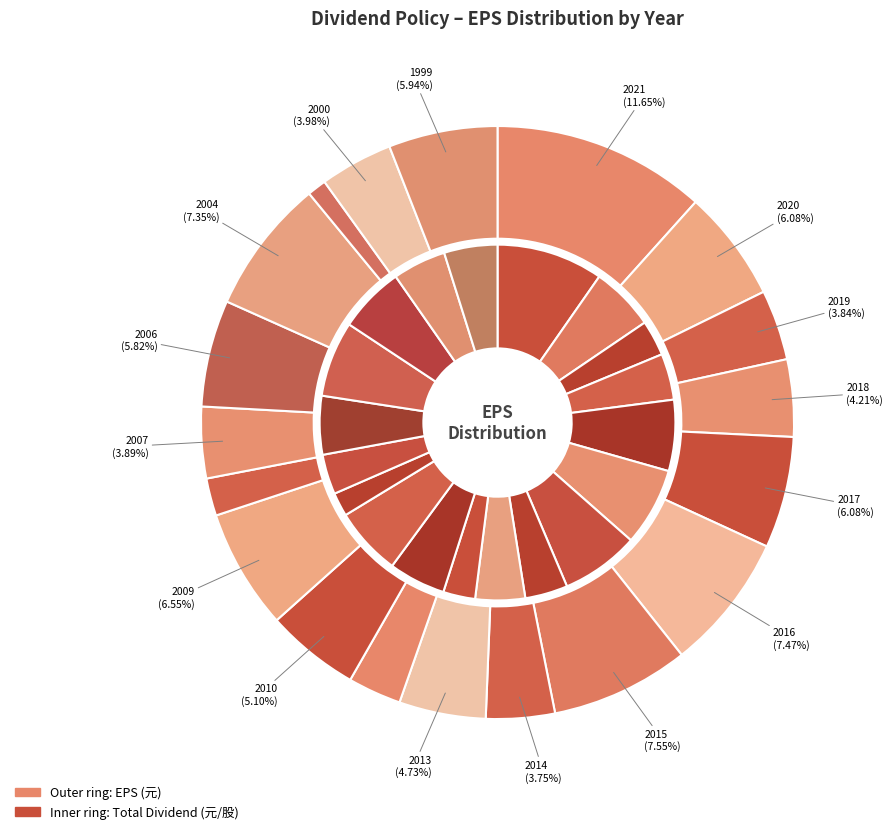

Does 2018 account for over 50% of the chart?

No